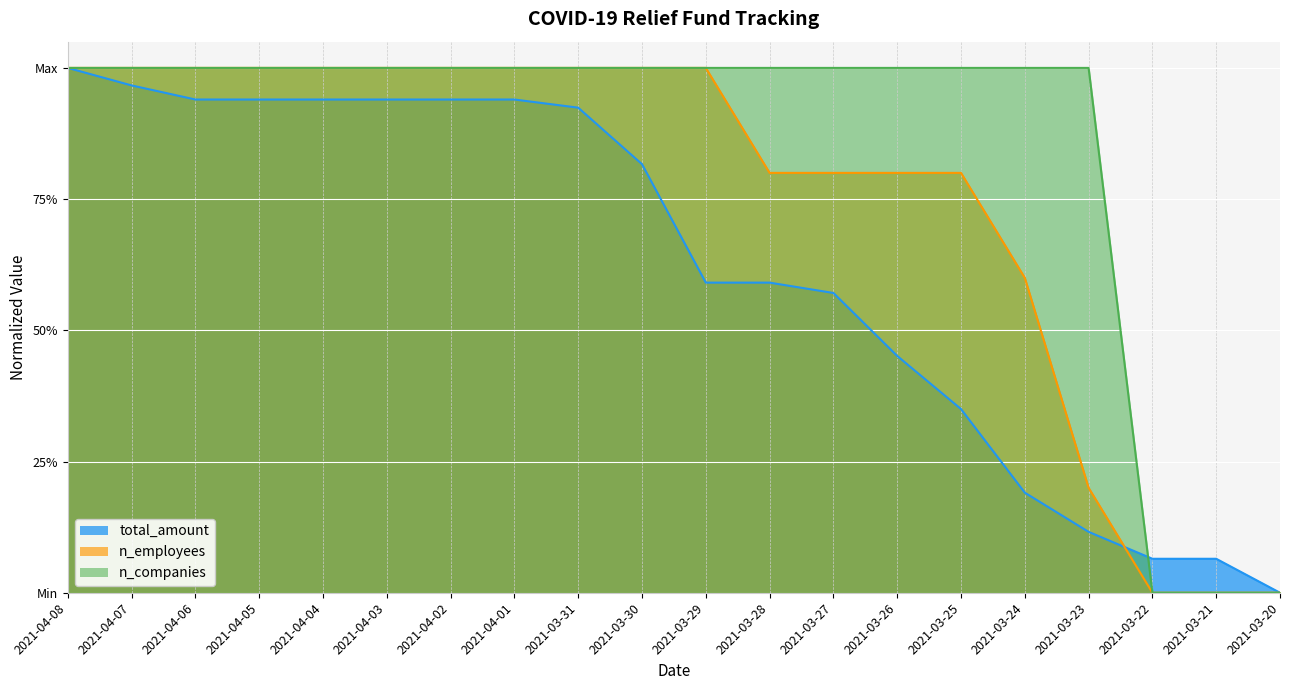

What are all the series names shown in the legend?

total_amount, n_employees, n_companies